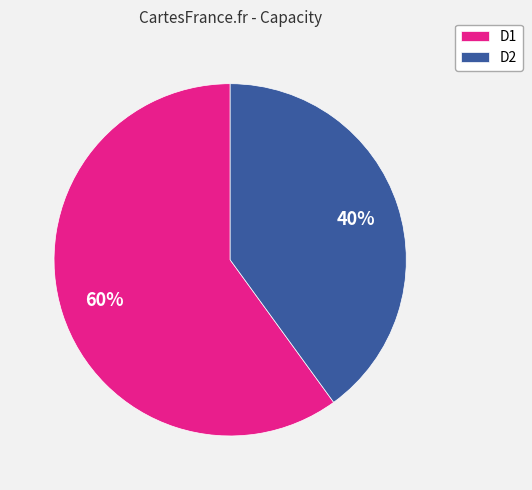

To the nearest percent, what is the combined percentage of D1 and D2?

100%